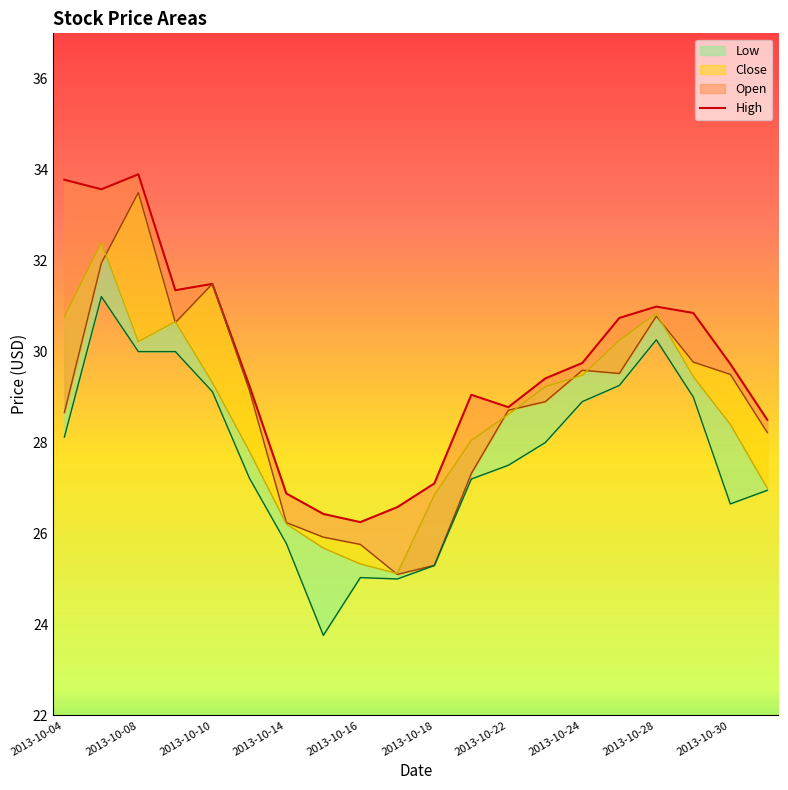

What are all the series names shown in the legend?

High, Open, Close, Low